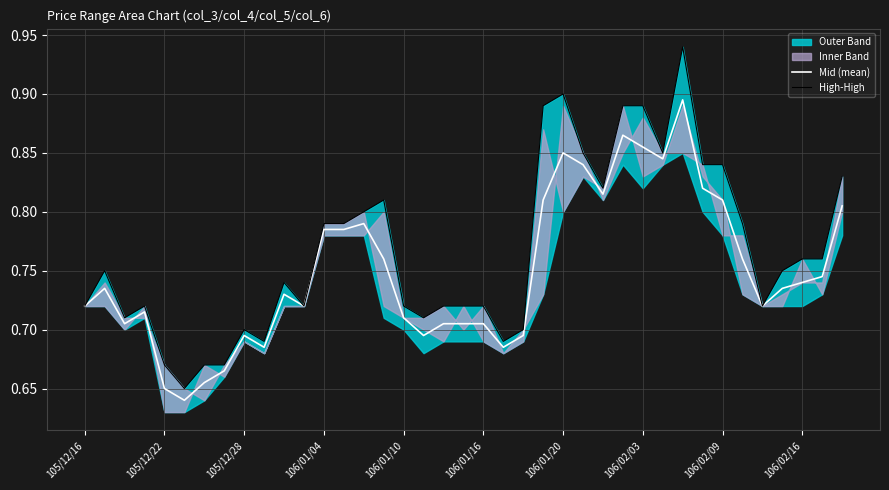

The value of Mid (mean) at 106/01/04 is 0.4. True or false?

False